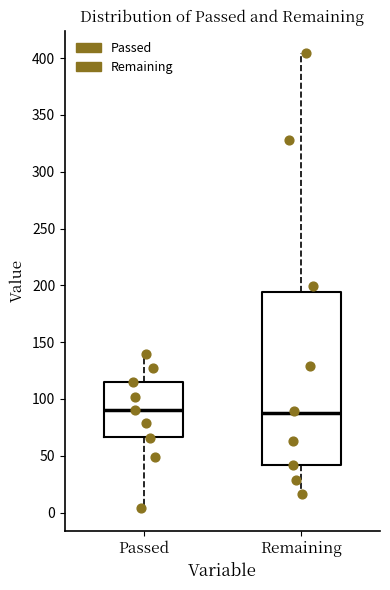

Reading left to right, read every box against the y-axis: the position of its median line, the range the box covers, and the ends of its whiskers. The values are not printed on the chart, so give them approximately, as read against the axis.

Passed: median 90, box 65 to 115, whiskers 5 to 140
Remaining: median 90, box 40 to 195, whiskers 15 to 405